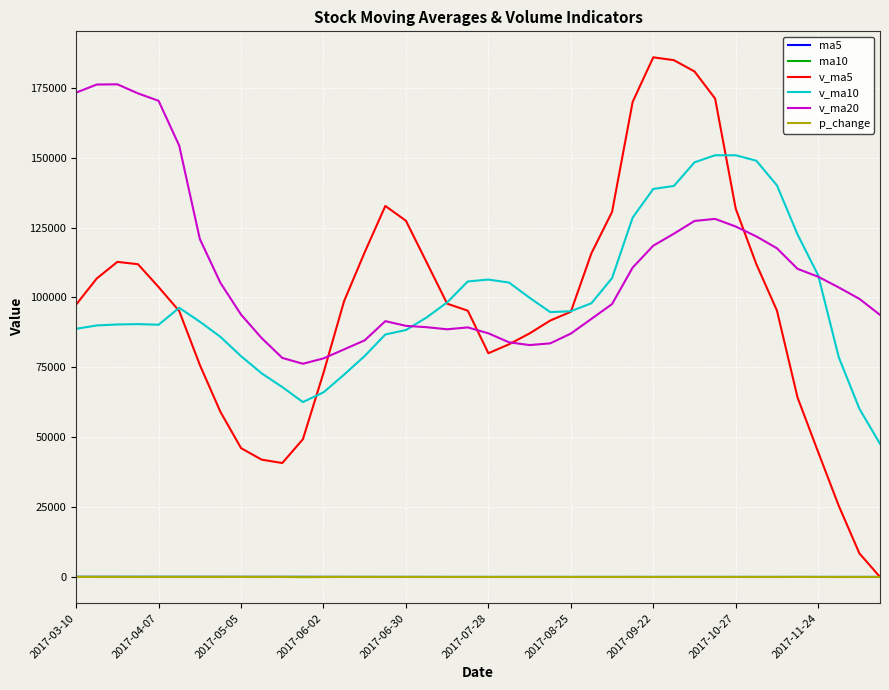

How many values in the p_change series exceed 0?

19